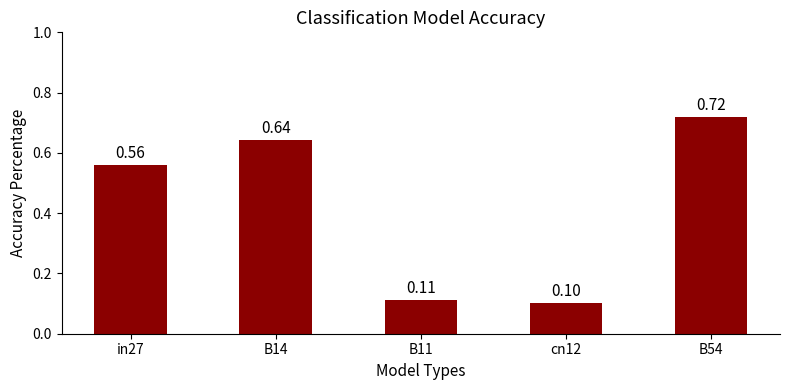

List the labels in order of value, largest first.

B54, B14, in27, B11, cn12